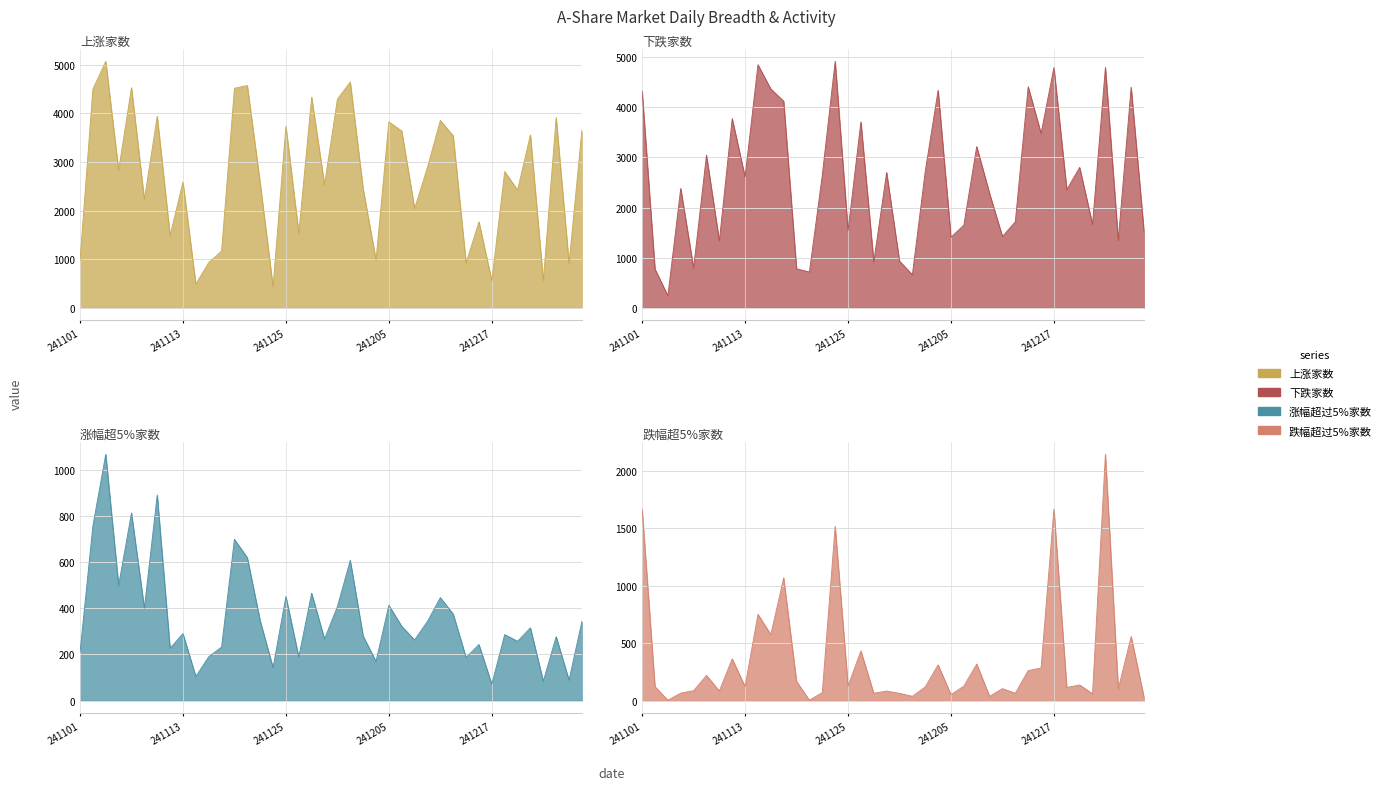

What is the value of the 下跌家数 point at the 23rd from the left?

2721